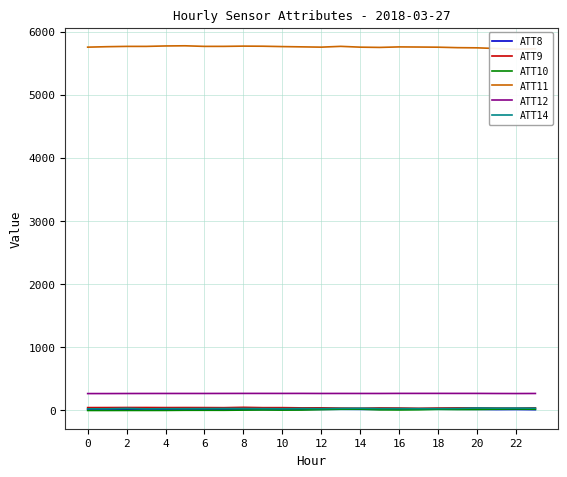

True or false: ATT8 and ATT12 intersect in this chart.

False